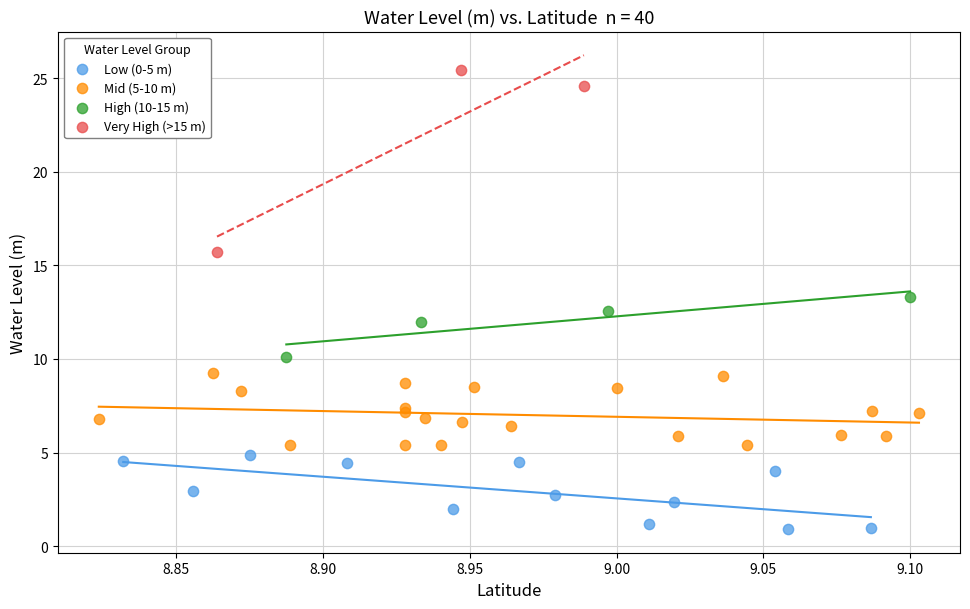

Which series has the largest Y range (max minus min)?

Very High (>15 m)